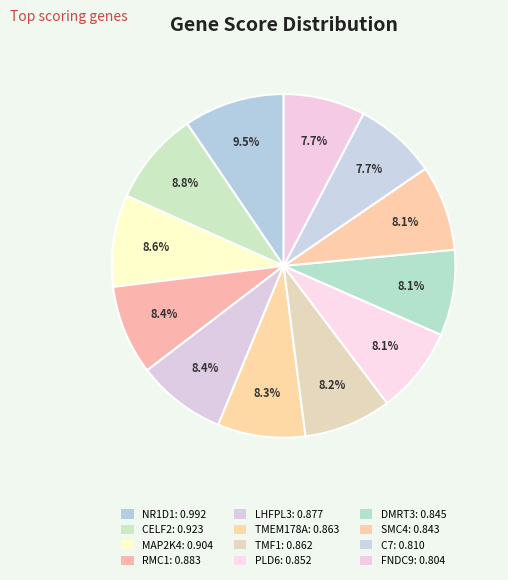

To the nearest percent, what percentage of the pie is TMEM178A?

8%